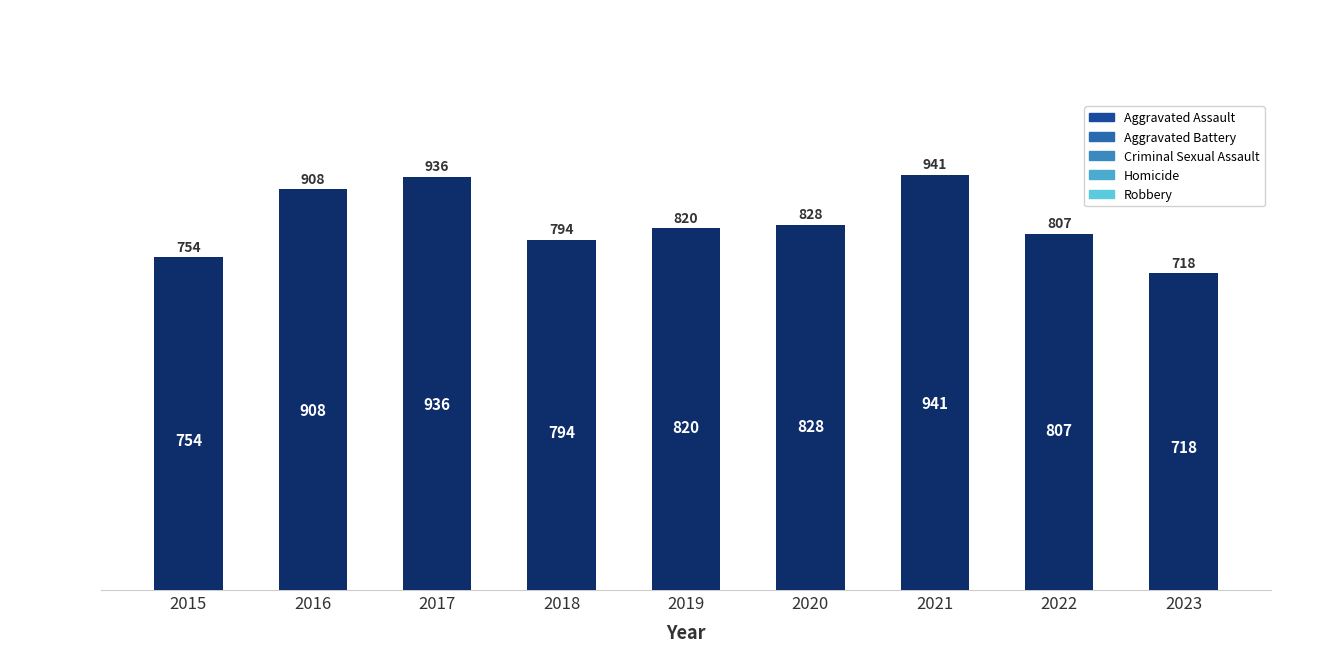

Between 2019 and 2022, which is larger?

2019